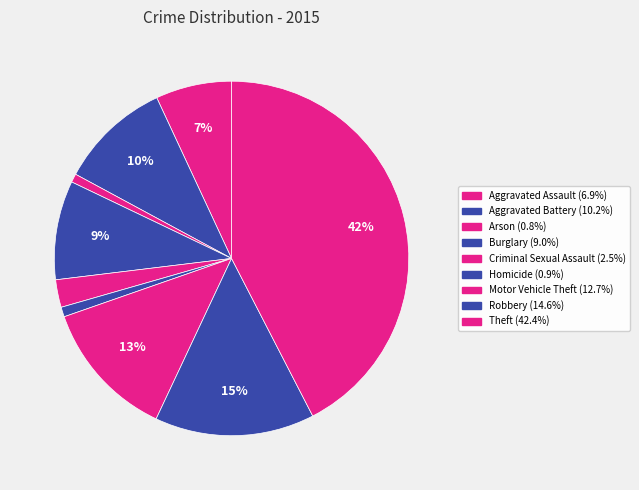

Count the number of slices in the pie.

9